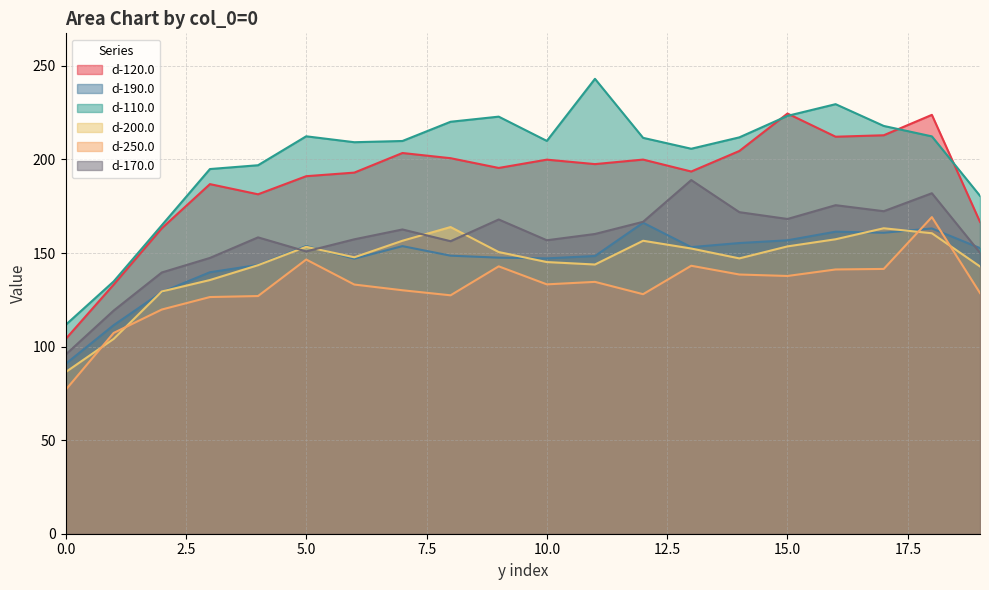

What is the maximum value for d-110.0?

243.1